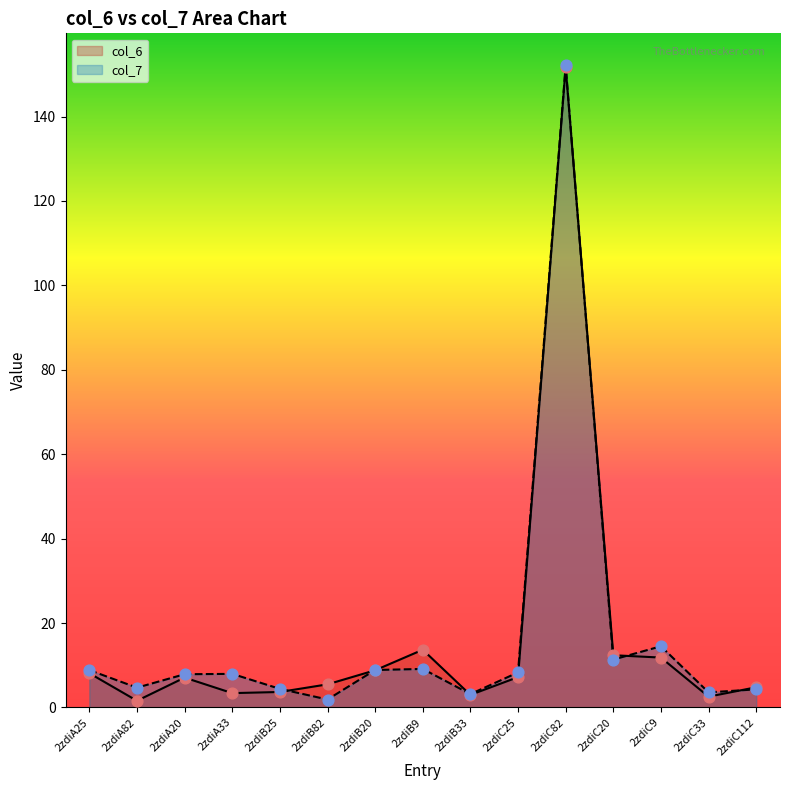

Which series contains the lowest Y value?

col_6